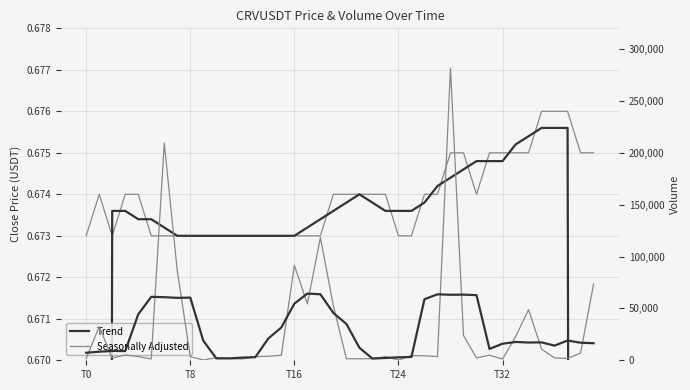

Is this an area chart (filled region under the line)?

No